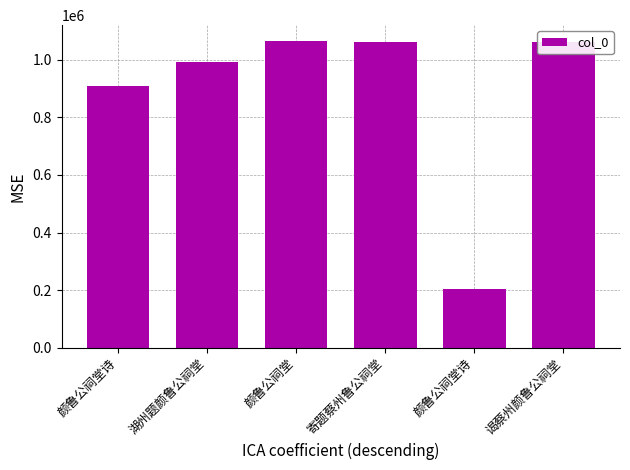

At which label is the value closest to 634700?

颜鲁公祠堂诗